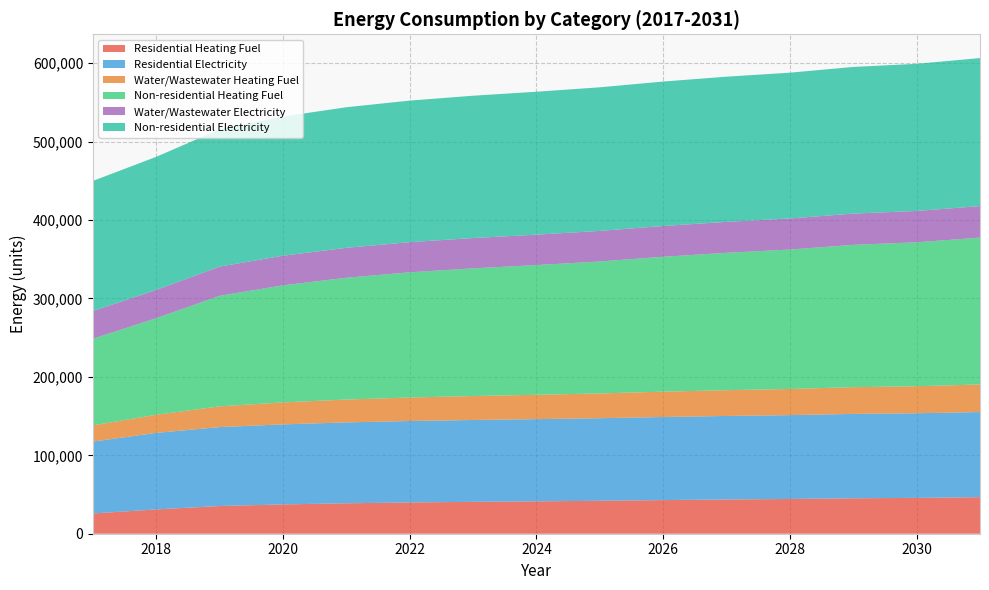

Reading right to left, list all the values displayed in this chart.

Residential Heating Fuel: 2031=46617.5	2030=45706.7	2029=45216.2	2028=44305.4	2027=43674.8	2026=42904.1	2025=41993.3	2024=41292.6	2023=40662.0	2022=39891.3	2021=38840.4	2020=37369.0	2019=35337.1	2018=30993.1	2017=25834.0
Residential Electricity: 2031=108569.3	2030=107930.9	2029=107587.1	2028=106948.7	2027=106506.7	2026=105966.5	2025=105328.1	2024=104837.0	2023=104395.1	2022=103854.9	2021=103118.2	2020=102086.9	2019=100662.8	2018=97618.0	2017=91638.9
Water/Wastewater Heating Fuel: 2031=35169.6	2030=34464.7	2029=34083.5	2028=33379.2	2027=32890.3	2026=32294.1	2025=31589.7	2024=31047.7	2023=30559.3	2022=29963.2	2021=29150.1	2020=28013.7	2019=26445.3	2018=23096.3	2017=20718.5
Non-residential Heating Fuel: 2031=187284.3	2030=183544.1	2029=181530.1	2028=177789.9	2027=175200.5	2026=172035.6	2025=168295.4	2024=165418.3	2023=162828.9	2022=159664.1	2021=155348.4	2020=149306.5	2019=140962.9	2018=123124.8	2017=110465.6
Water/Wastewater Electricity: 2031=40225.3	2030=39985.7	2029=39854.6	2028=39615.6	2027=39448.4	2026=39245.8	2025=39006.4	2024=38821.9	2023=38655.1	2022=38452.2	2021=38175.1	2020=37789.5	2019=37258.1	2018=36127.2	2017=35321.9
Non-residential Electricity: 2031=188749.7	2030=187639.8	2029=187042.1	2028=185932.2	2027=185163.8	2026=184224.7	2025=183114.8	2024=182261.0	2023=181492.6	2022=180553.5	2021=179272.8	2020=177479.9	2019=175004.0	2018=169710.6	2017=165954.0